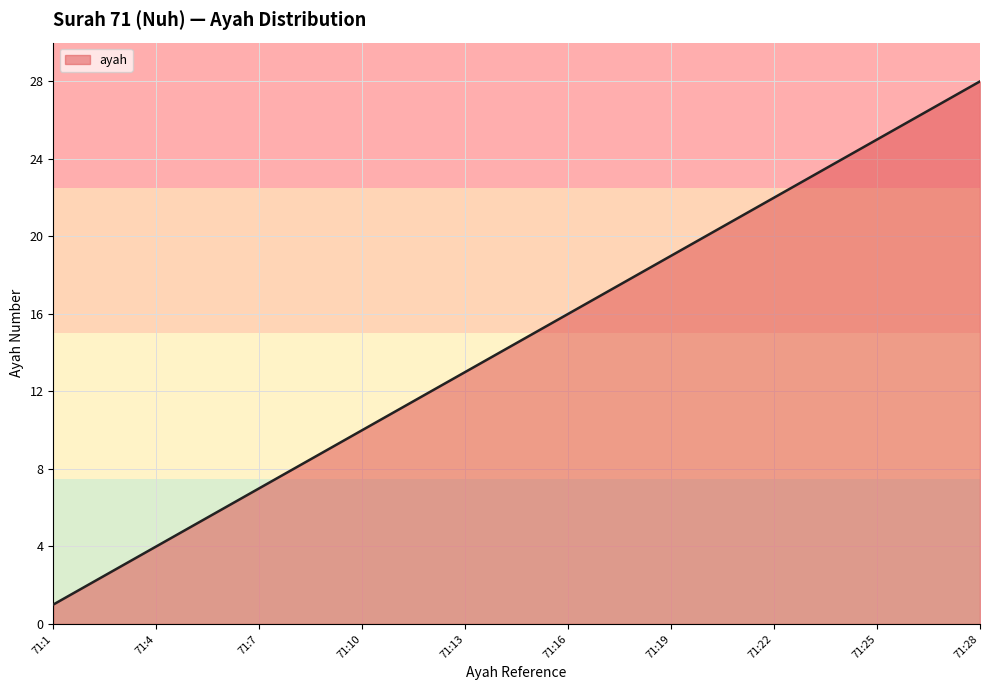

Does the chart have visible grid lines?

Yes